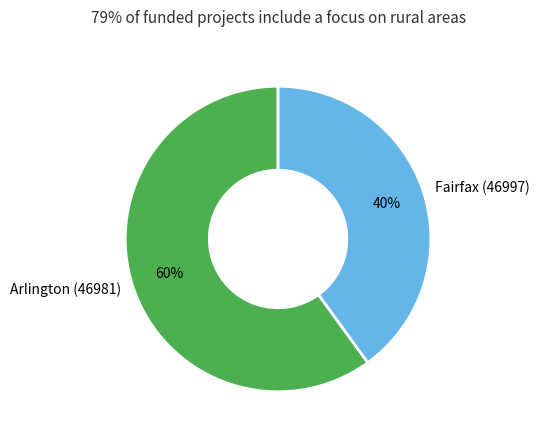

Is it true that Fairfax (46997) is 40% of the pie?

True